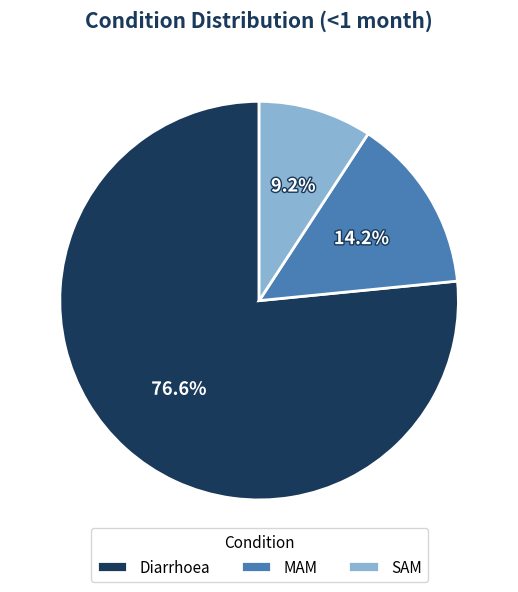

Do SAM and Diarrhoea together represent more than half of the pie?

Yes